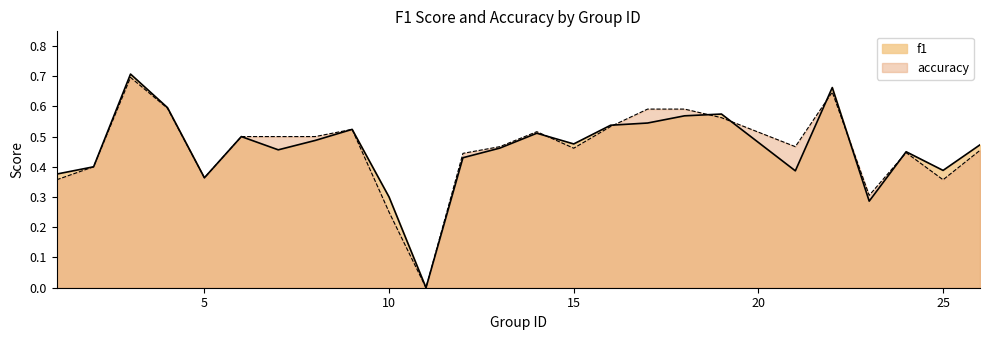

What is the value of the accuracy point at the 3rd from the left?

0.7